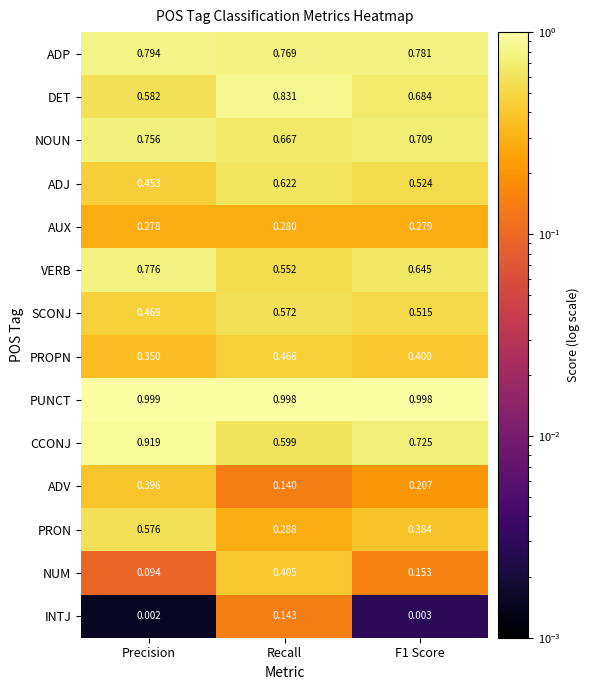

Which category has the highest value across all series?

Precision